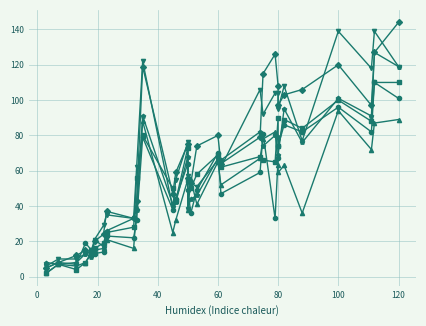

What is the maximum value for col_38?

144